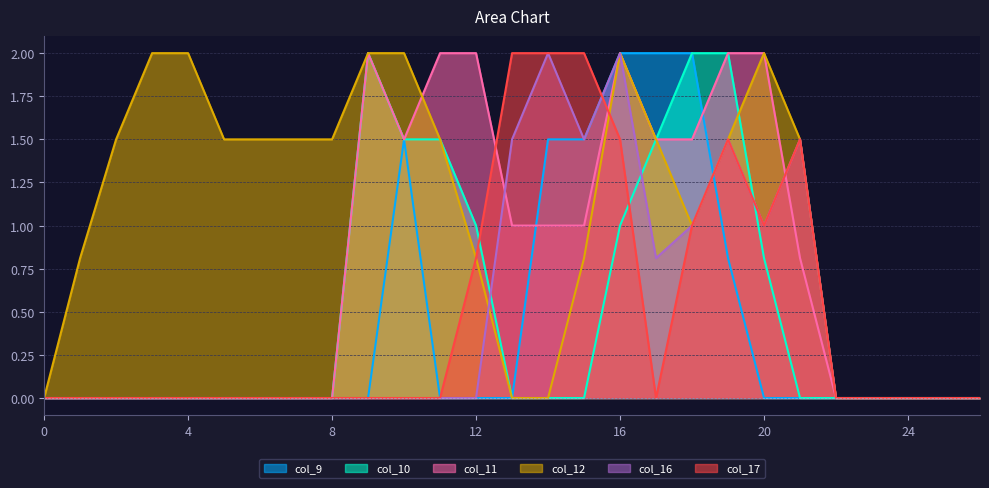

Is it true that col_17 equals -1.0 at 0?

False